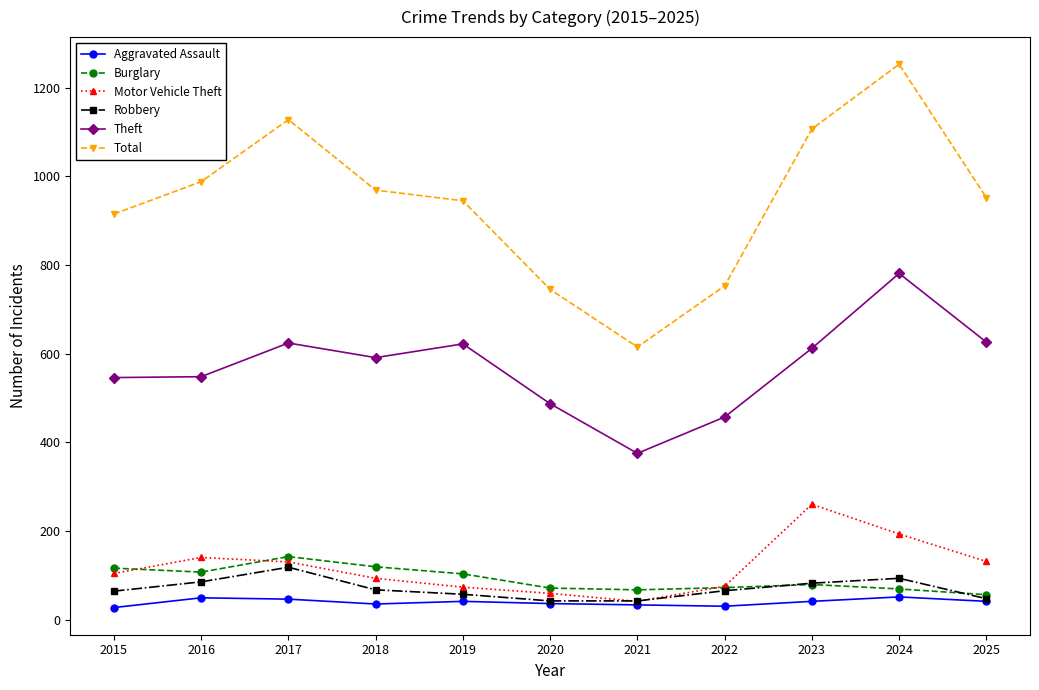

What are all the series names shown in the legend?

Aggravated Assault, Burglary, Motor Vehicle Theft, Robbery, Theft, Total